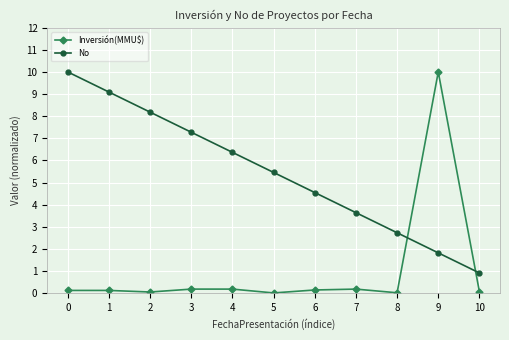

How many times do No and Inversión(MMU$) cross each other?

2